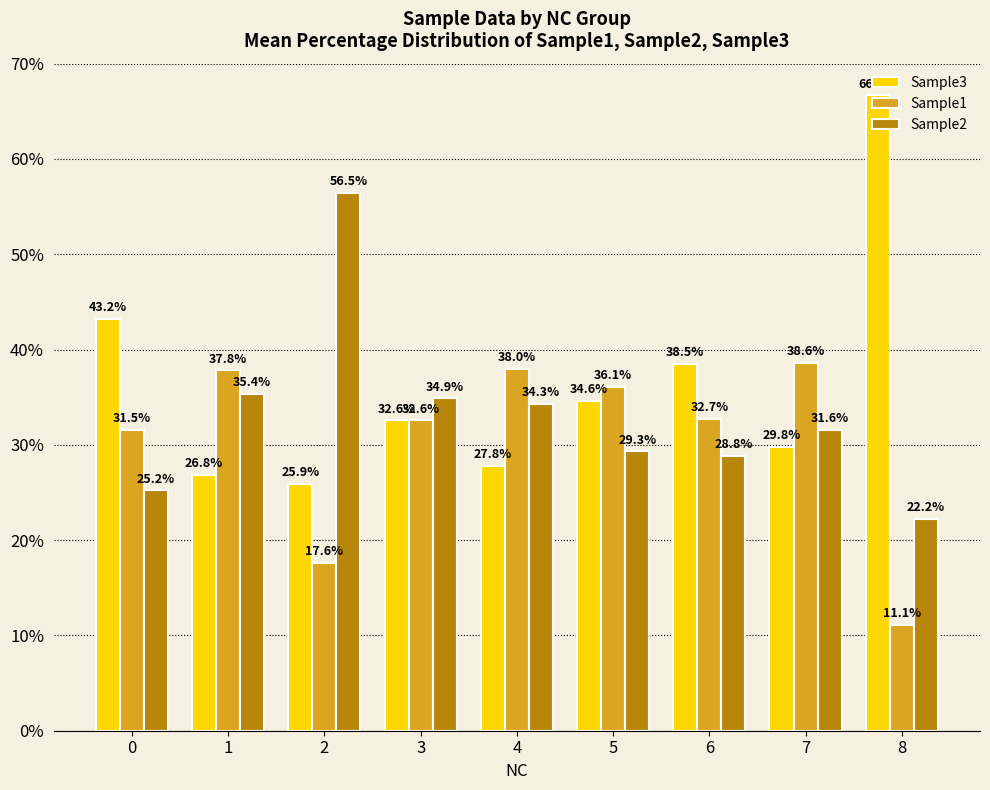

Reading left to right, transcribe all the data shown in this chart.

Sample3: 0=43.2	1=26.8	2=25.9	3=32.6	4=27.8	5=34.6	6=38.5	7=29.8	8=66.7
Sample1: 0=31.5	1=37.8	2=17.6	3=32.6	4=38.0	5=36.1	6=32.7	7=38.6	8=11.1
Sample2: 0=25.2	1=35.4	2=56.5	3=34.9	4=34.3	5=29.3	6=28.8	7=31.6	8=22.2